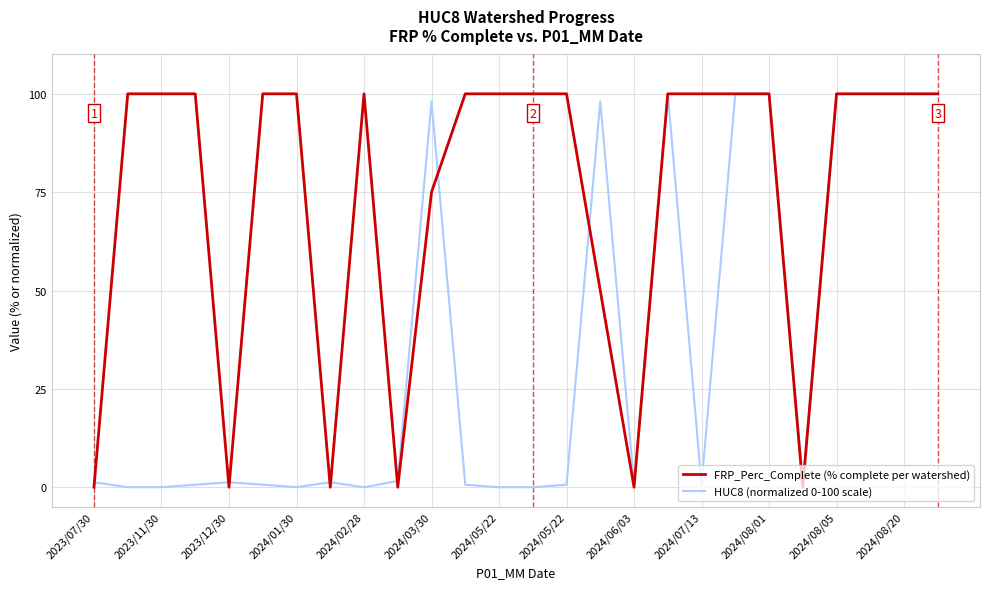

What is the greatest value displayed?

100.0